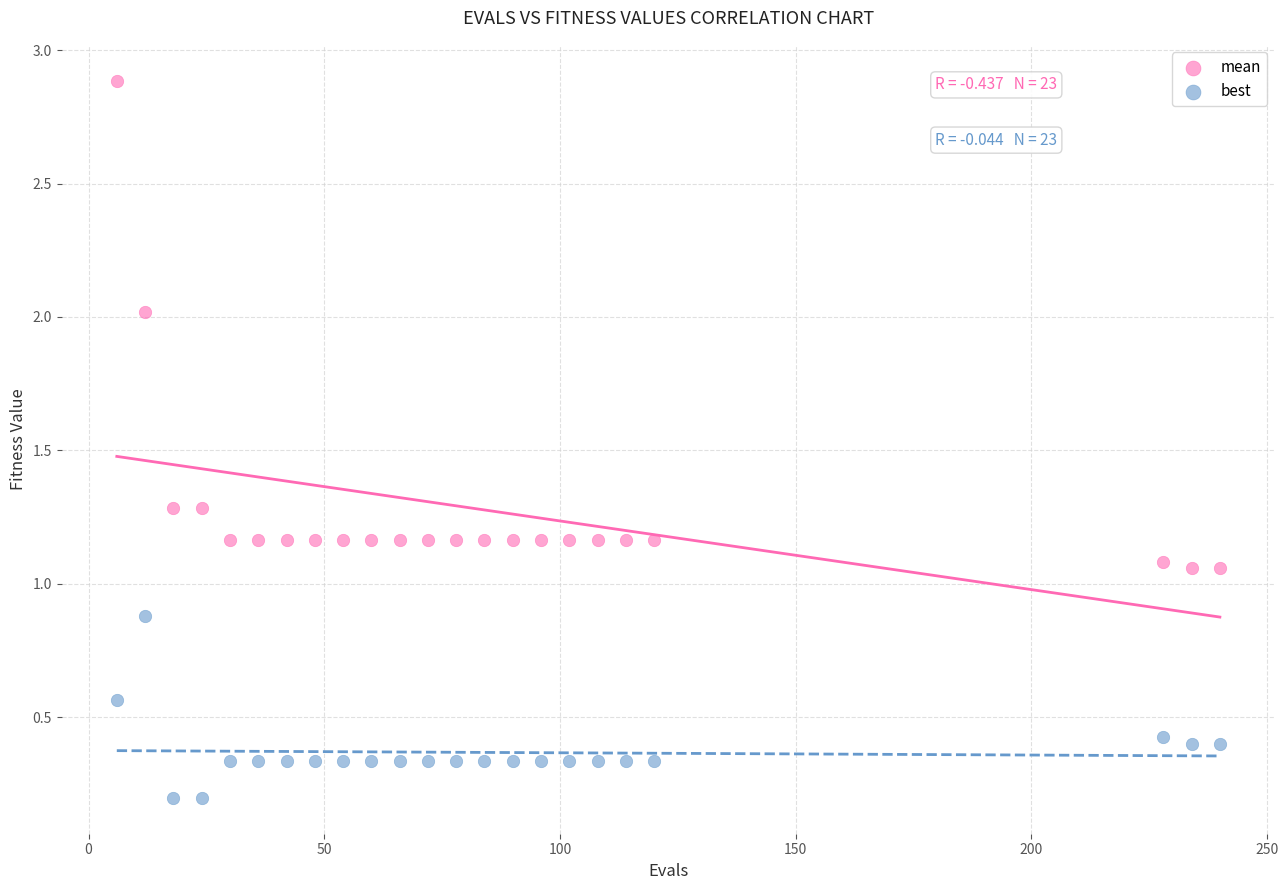

What is the X range (max minus min) for the scatter plot?

234.0